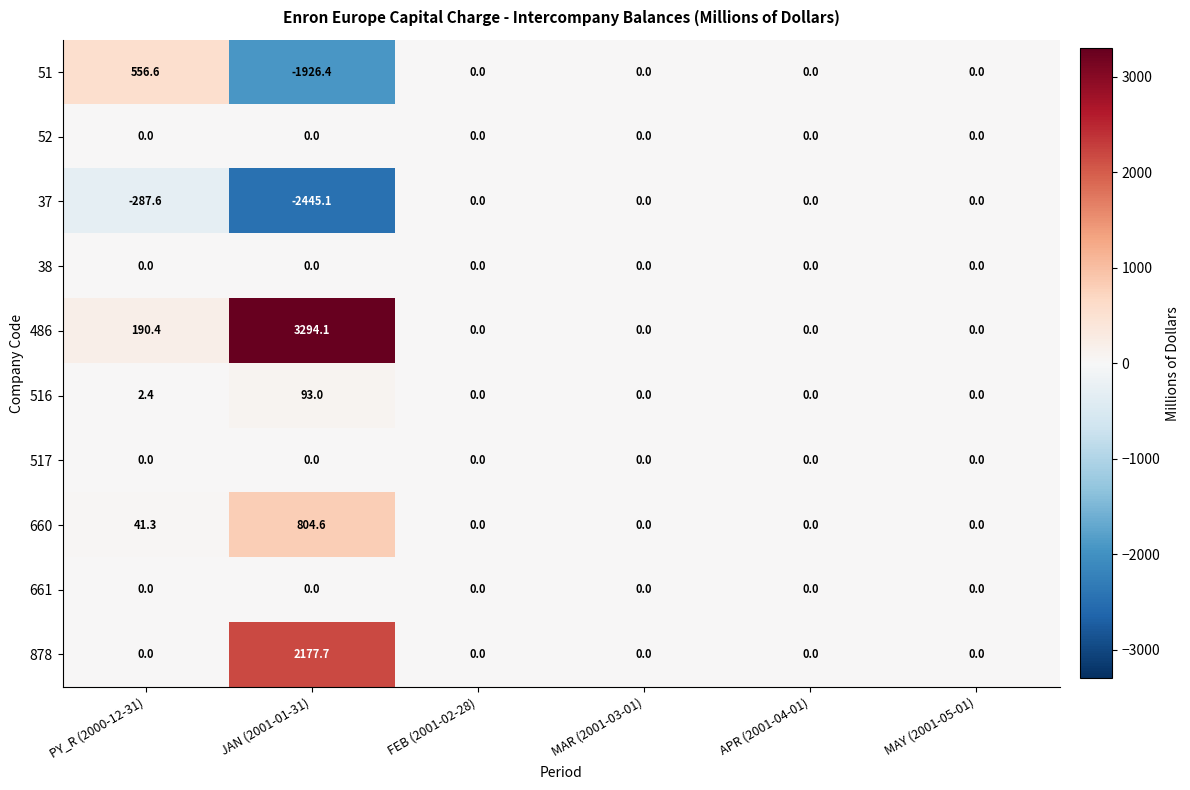

Which category has the highest value across all series?

JAN (2001-01-31)